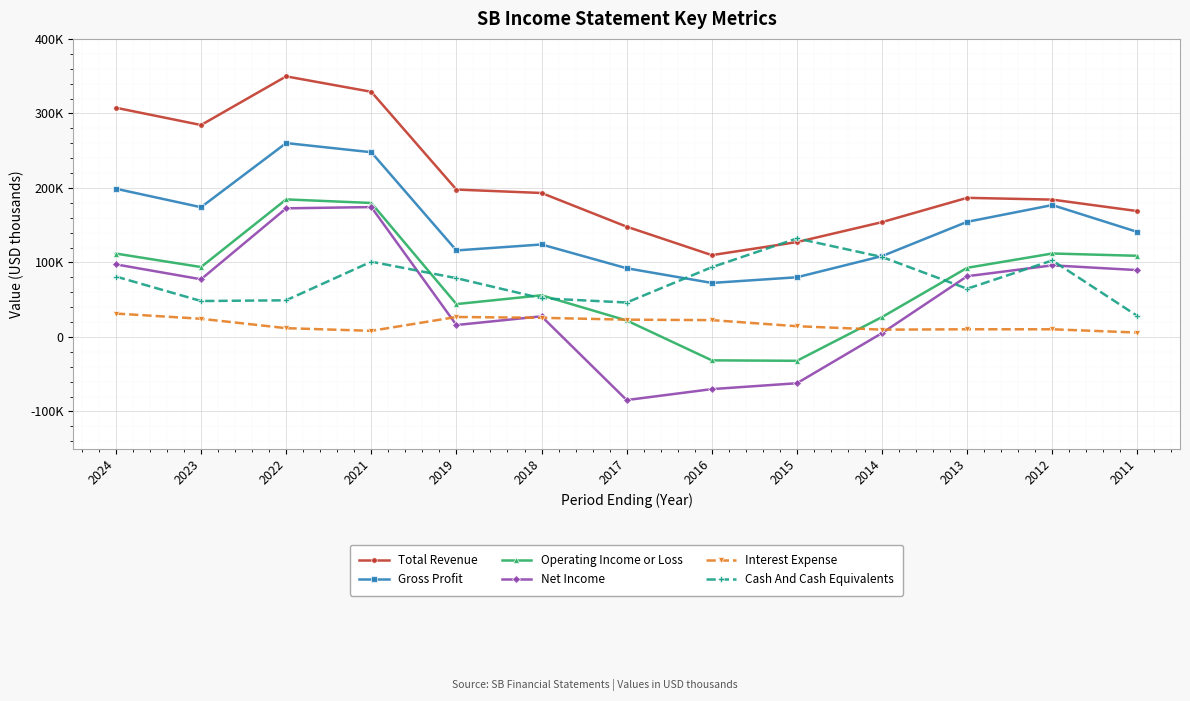

True or false: Gross Profit and Total Revenue cross at least once.

False